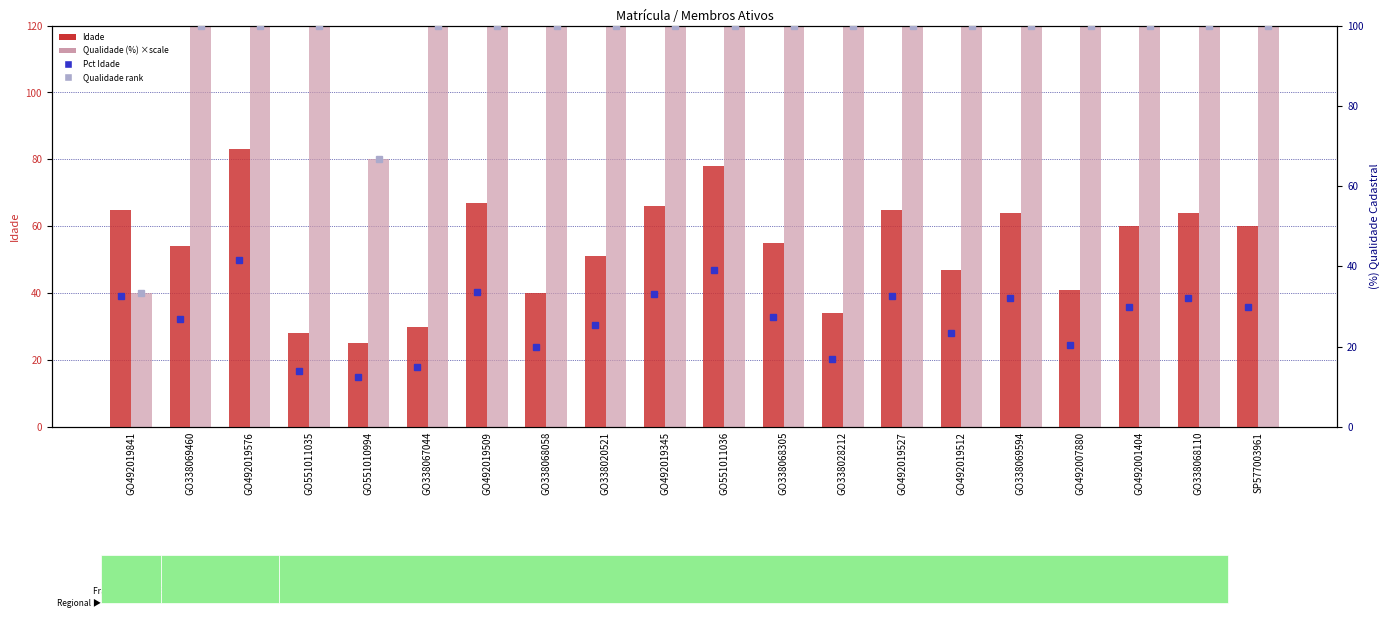

Reading left to right, what are all the values shown in this chart?

Idade: 65.0	54.0	83.0	28.0	25.0	30.0	67.0	40.0	51.0	66.0	78.0	55.0	34.0	65.0	47.0	64.0	41.0	60.0	64.0	60.0
Qualidade (%×scale): 40.0	120.0	120.0	120.0	80.0	120.0	120.0	120.0	120.0	120.0	120.0	120.0	120.0	120.0	120.0	120.0	120.0	120.0	120.0	120.0
Pct Idade: 32.5	27.0	41.5	14.0	12.5	15.0	33.5	20.0	25.5	33.0	39.0	27.5	17.0	32.5	23.5	32.0	20.5	30.0	32.0	30.0
Qualidade rank: 33.3	100.0	100.0	100.0	66.7	100.0	100.0	100.0	100.0	100.0	100.0	100.0	100.0	100.0	100.0	100.0	100.0	100.0	100.0	100.0